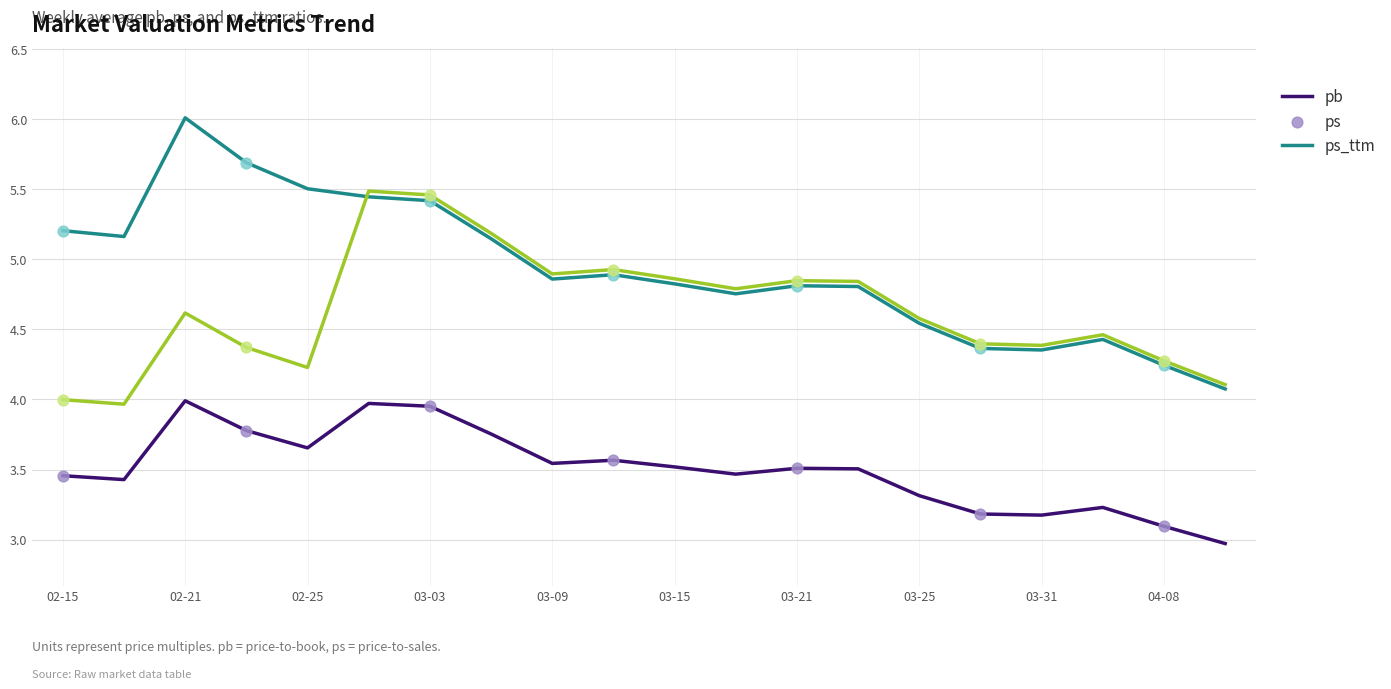

Which series has the largest total across all categories?

ps